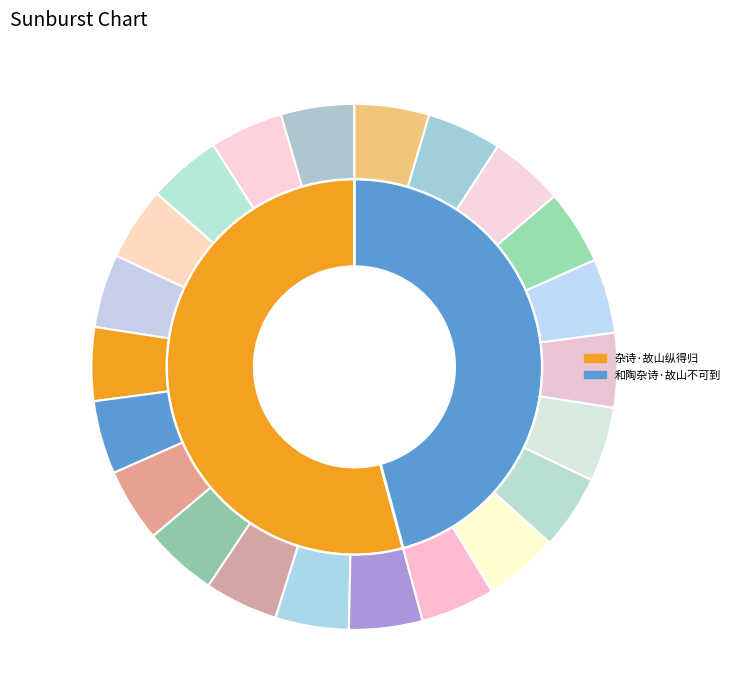

Which category has the smallest portion of the pie?

和陶杂诗·故山不可到